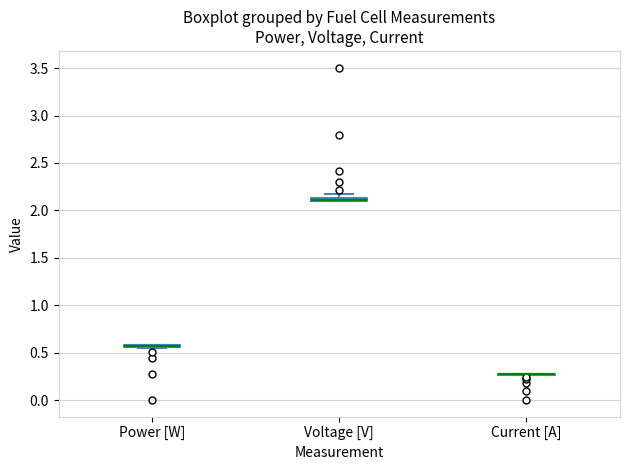

Where is the upper edge of the box for Power [W] on the y-axis? The values are not printed on the chart, so give them approximately, as read against the axis.

0.60